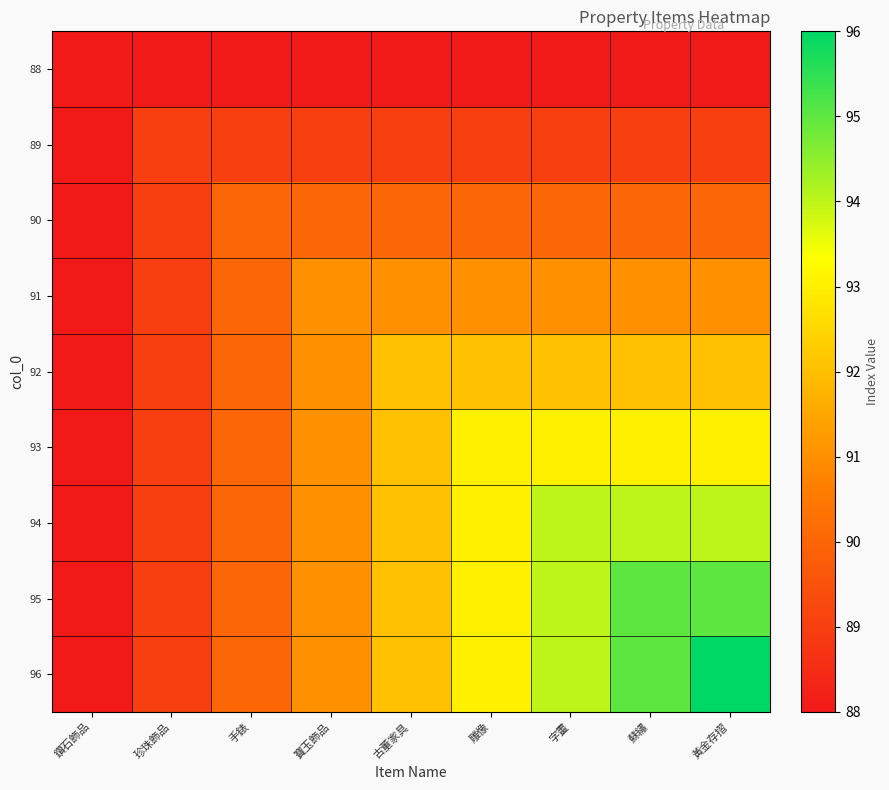

Which series has the largest total across all categories?

96